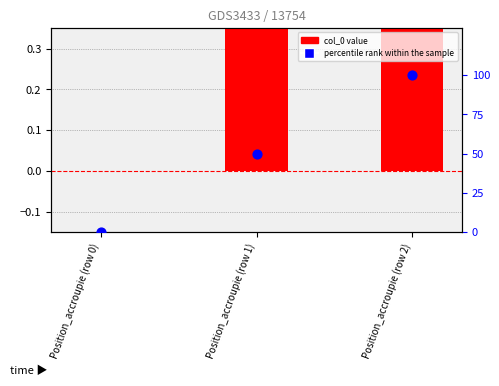

Is the value of col_0 at Position_accroupie (row 2) greater than the value of percentile rank within the sample at Position_accroupie (row 0)?

Yes